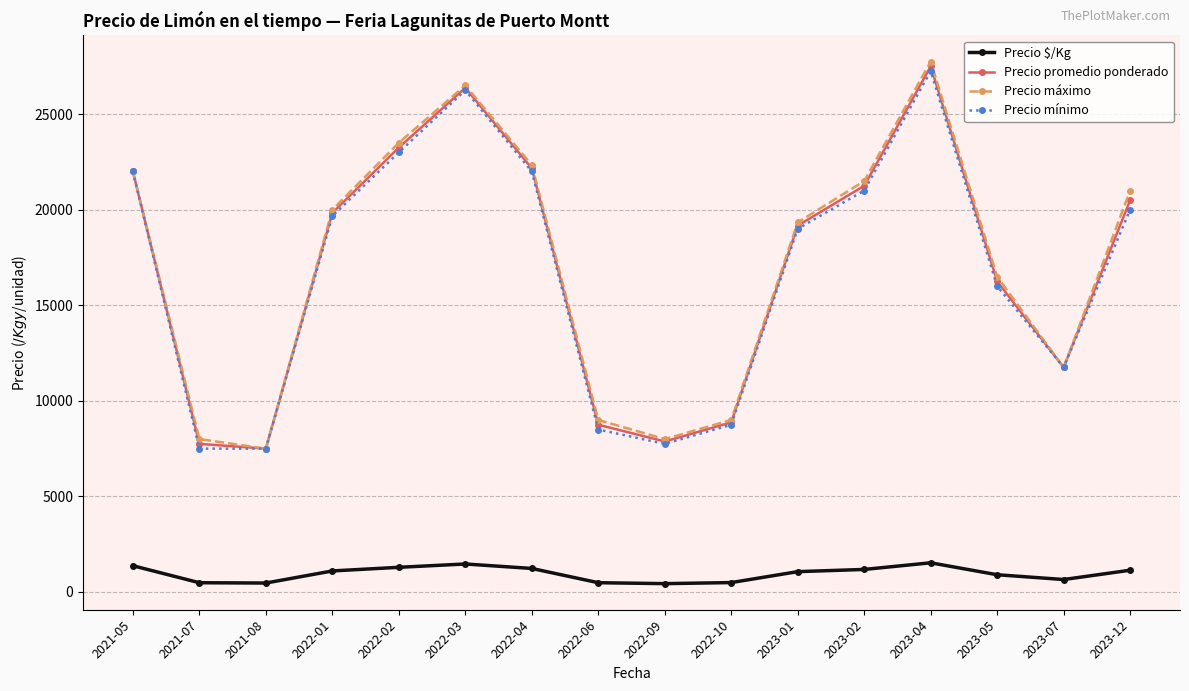

How many lines are shown in the chart?

4